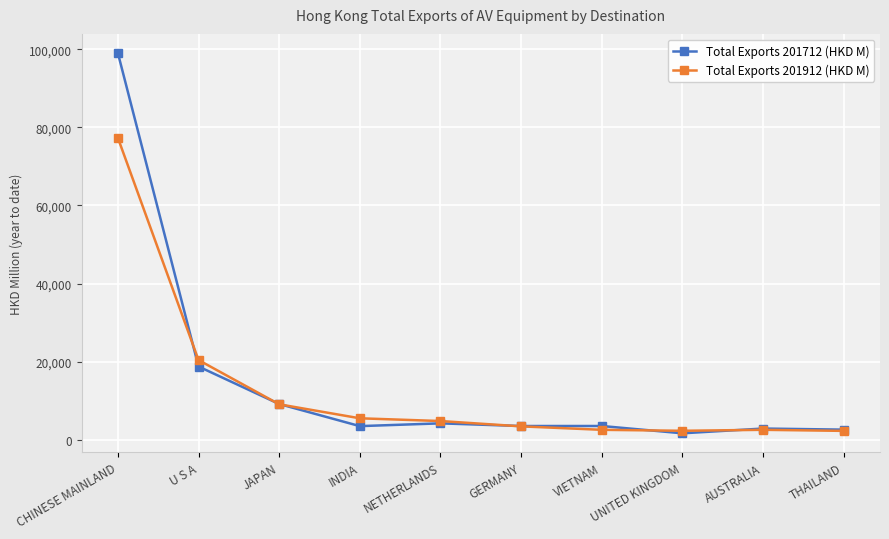

At which category is the sum across all series the highest?

CHINESE MAINLAND